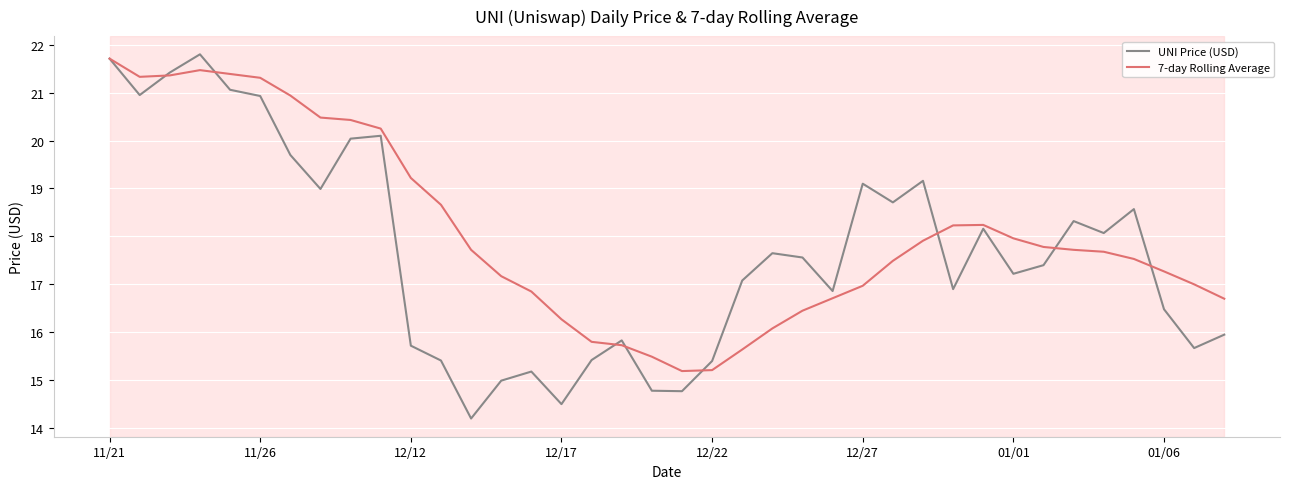

Rank the series by their average value, from highest to lowest.

7-day Rolling Average, UNI Price (USD)